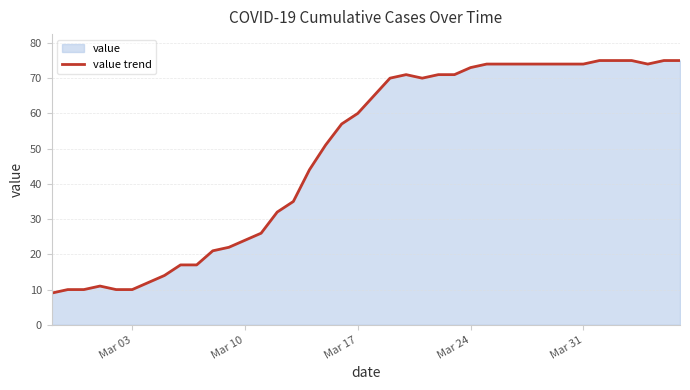

What is the greatest value displayed?

75